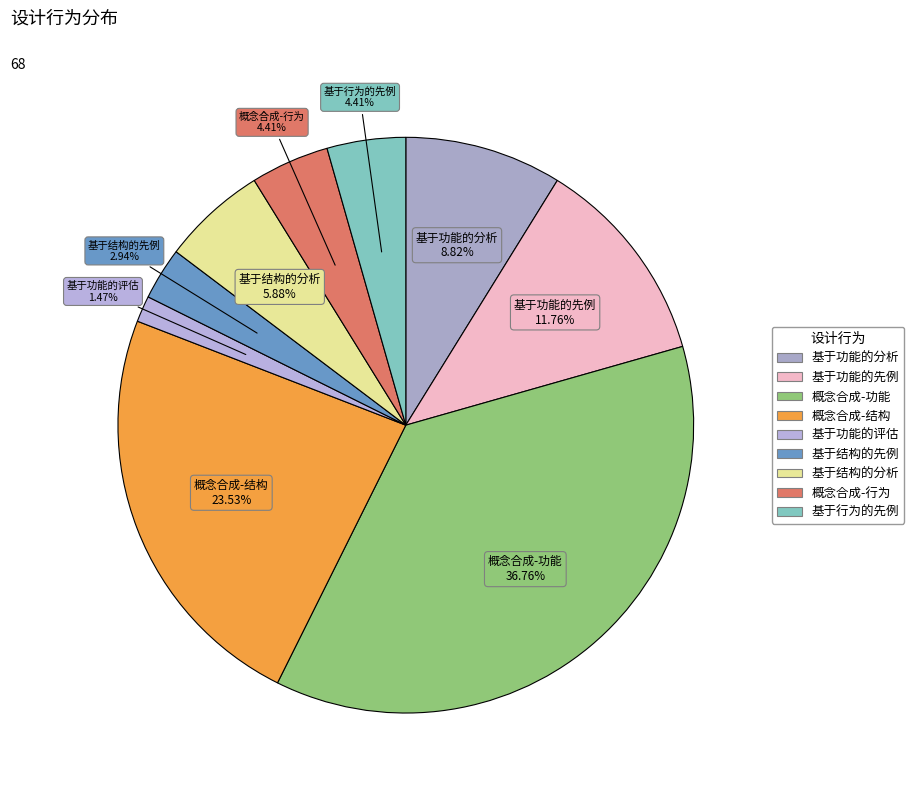

Count the number of slices in the pie.

9